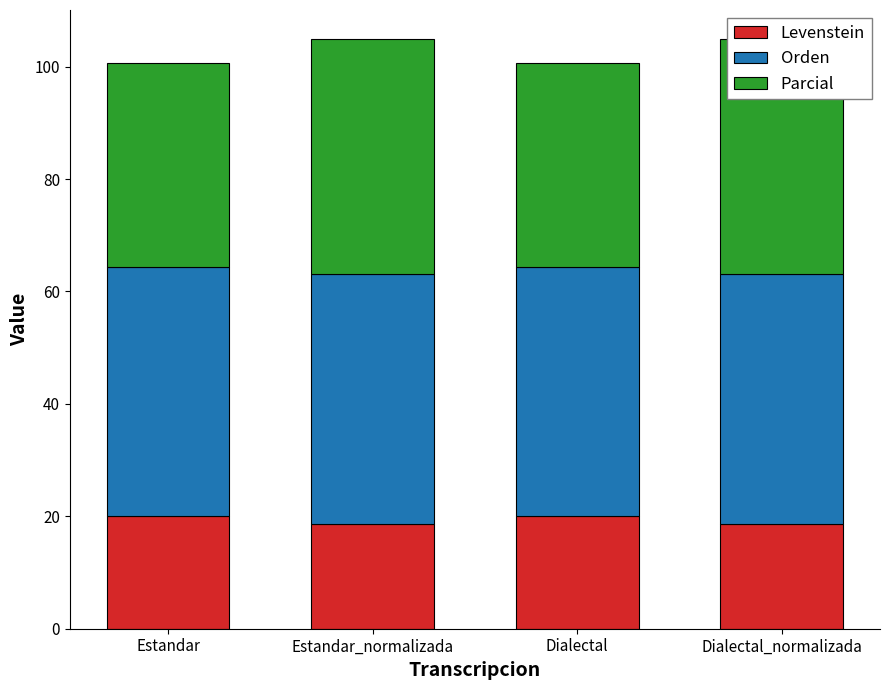

Reading left to right, extract all data points from this chart.

Levenstein: Estandar=20.0	Estandar_normalizada=18.6	Dialectal=20.0	Dialectal_normalizada=18.6
Orden: Estandar=44.3	Estandar_normalizada=44.6	Dialectal=44.3	Dialectal_normalizada=44.6
Parcial: Estandar=36.4	Estandar_normalizada=41.7	Dialectal=36.4	Dialectal_normalizada=41.7